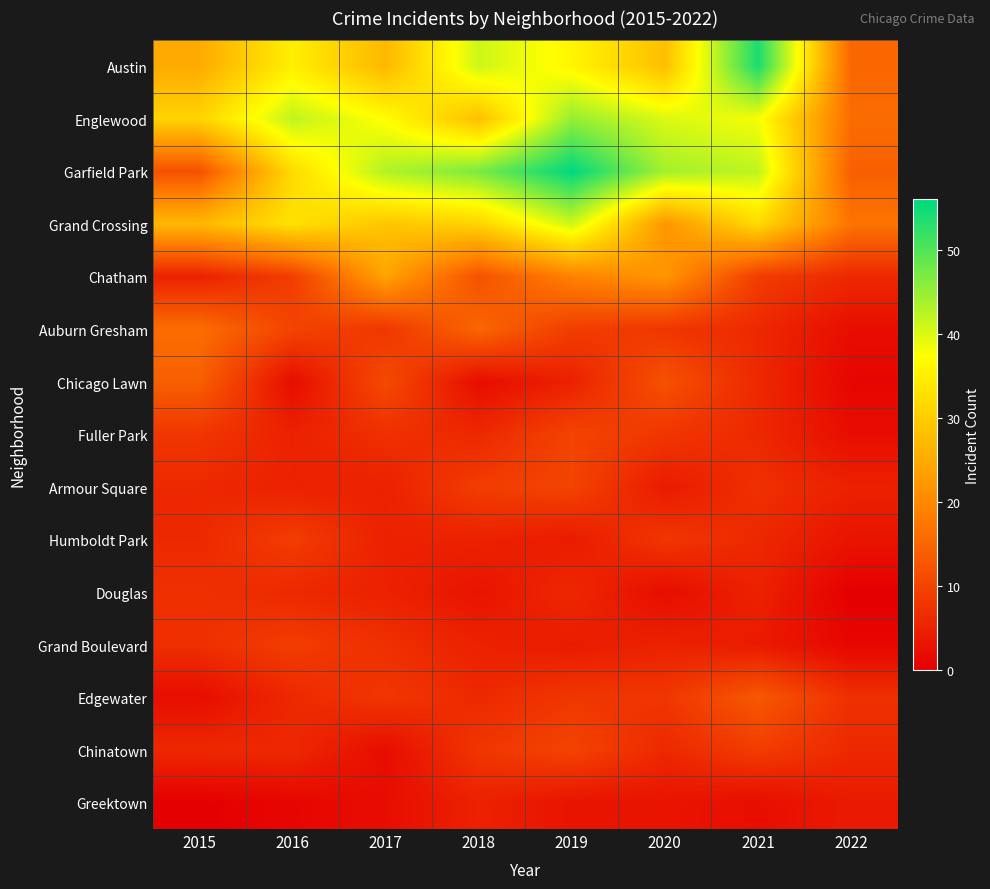

How many series are shown in this chart?

15